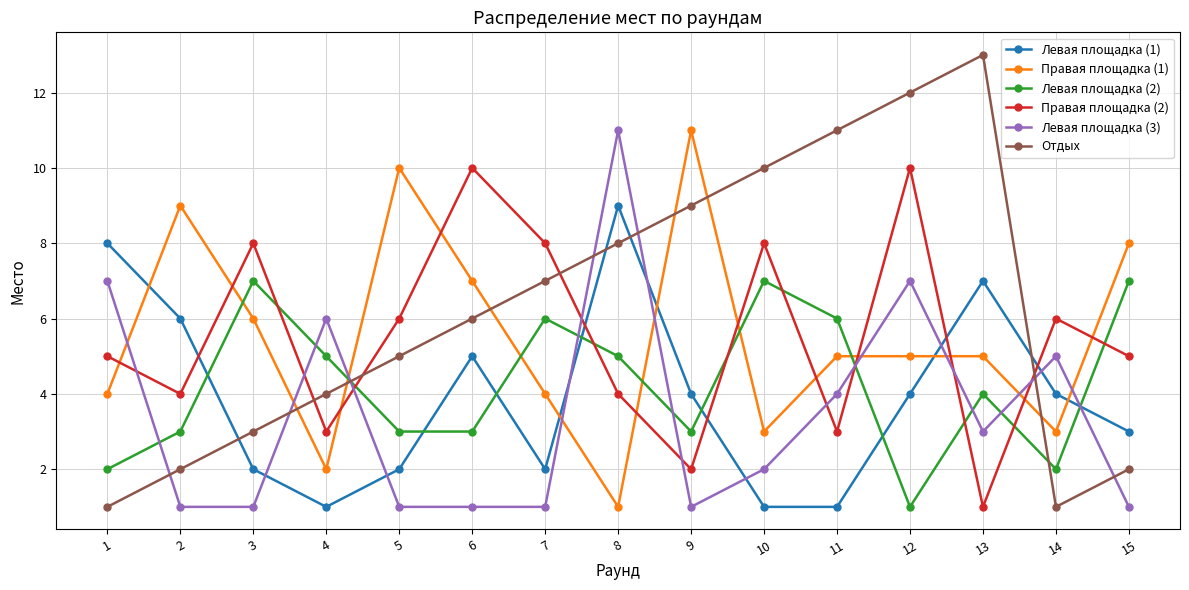

Which series has the largest total across all categories?

Отдых